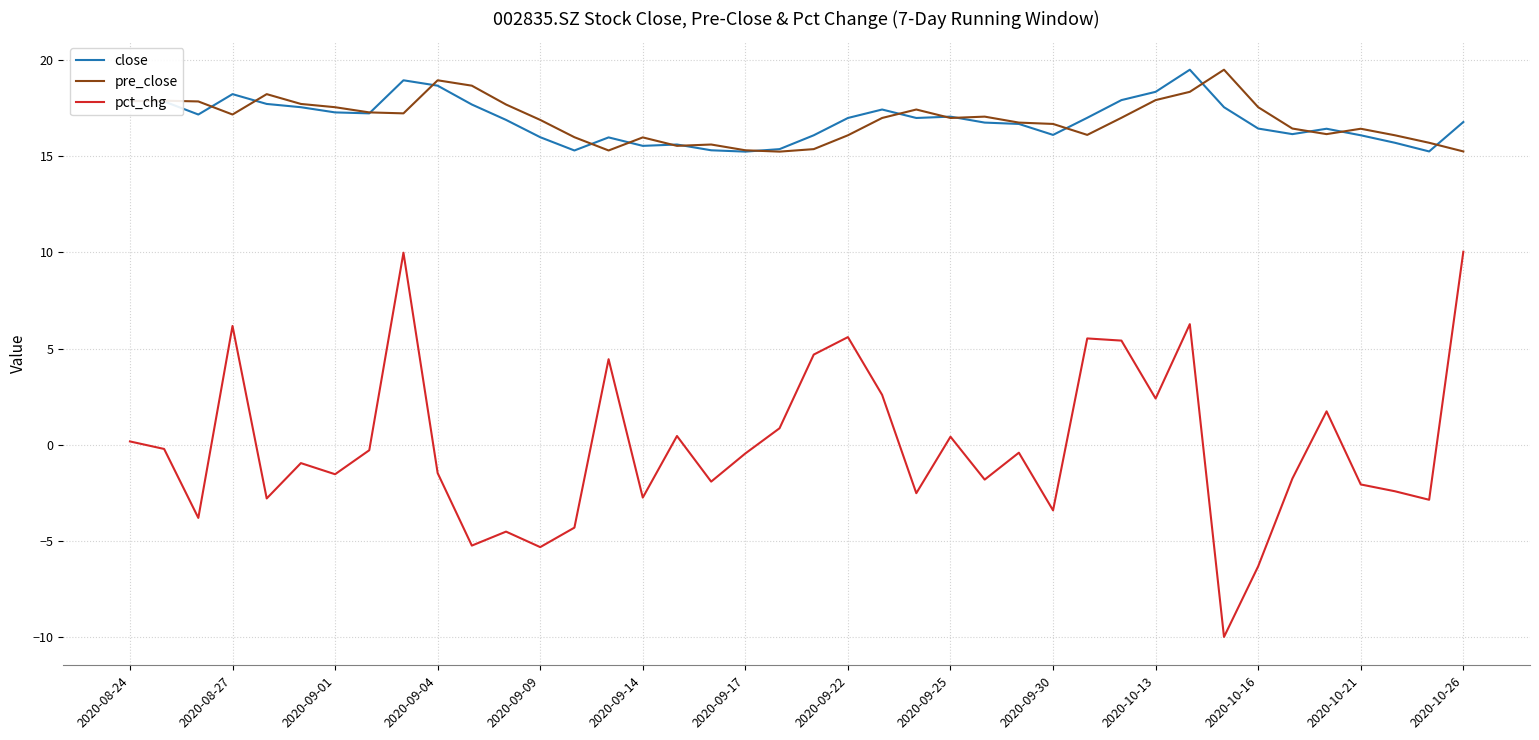

How many lines are shown in the chart?

3